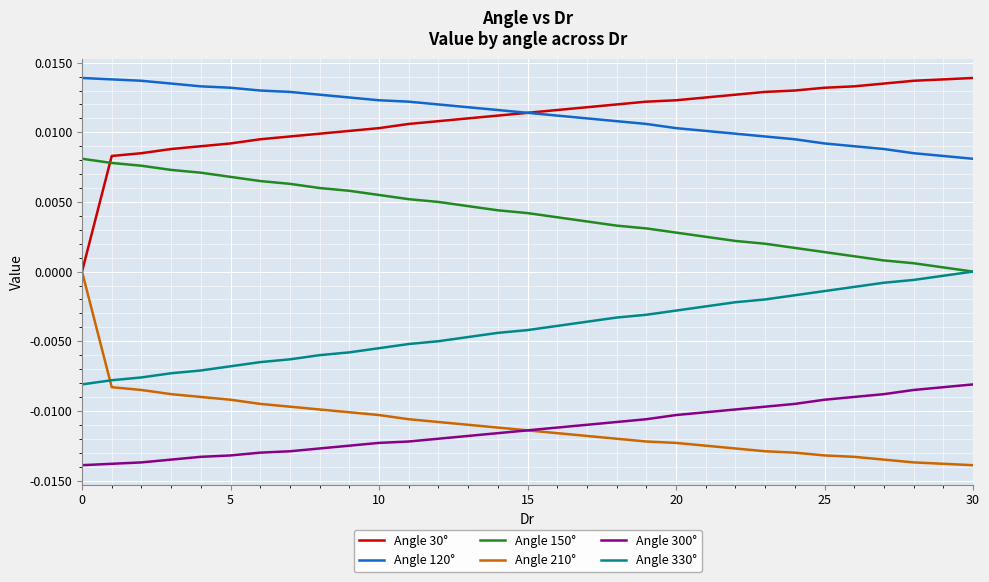

True or false: Angle 120° and Angle 210° intersect in this chart.

False